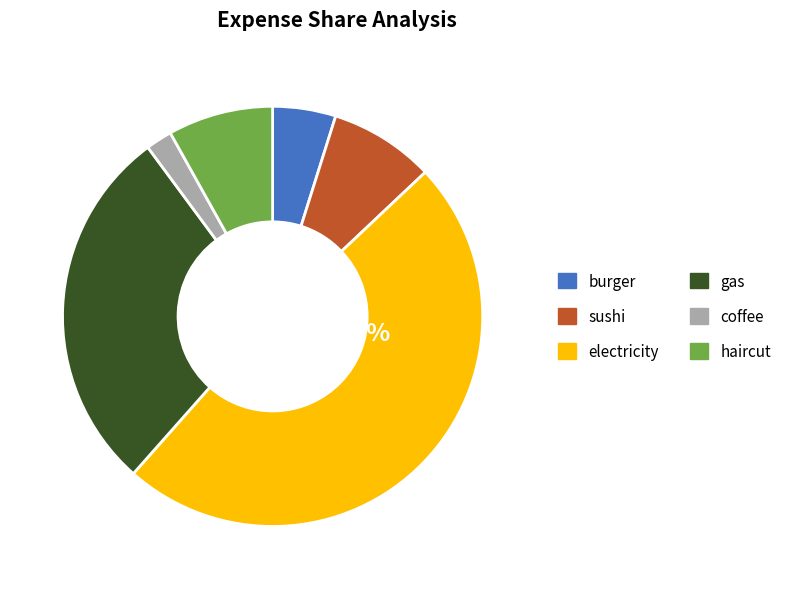

How many segments does this pie chart have?

6